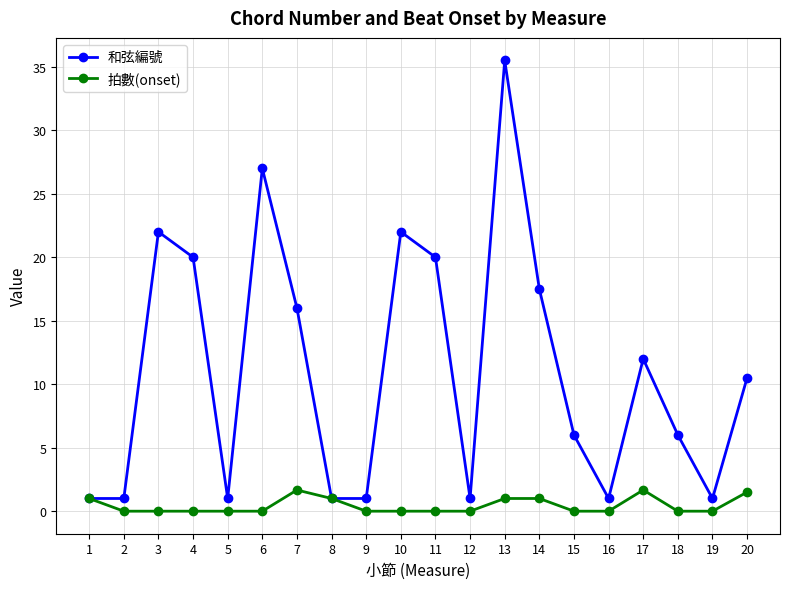

What is the total value across all series at 15?

6.0